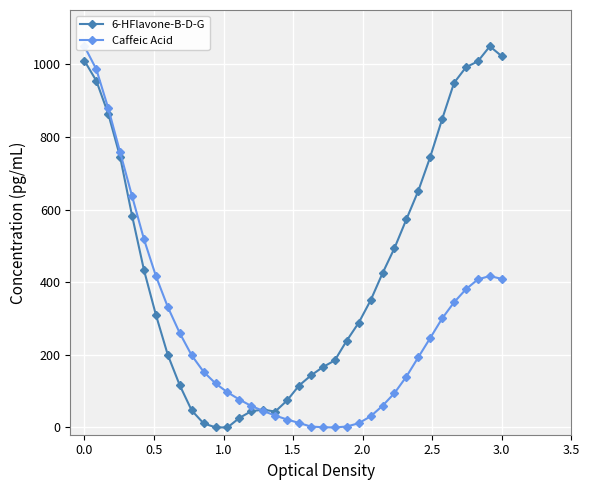

True or false: 6-HFlavone-B-D-G has more than 0 points higher than both neighbors.

True